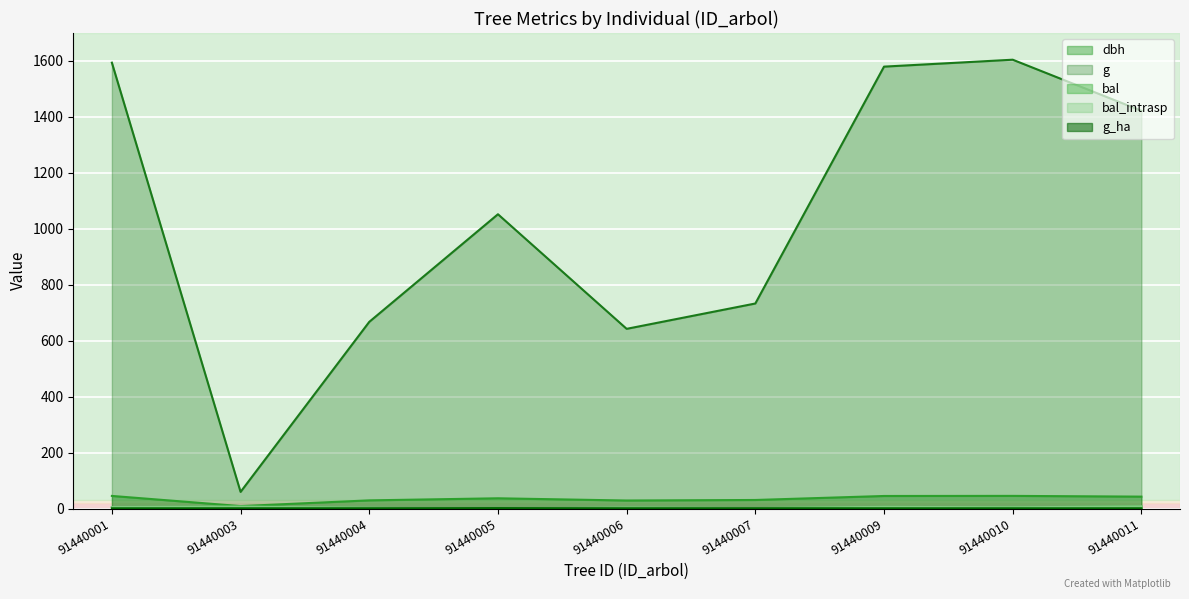

True or false: bal and dbh intersect in this chart.

False